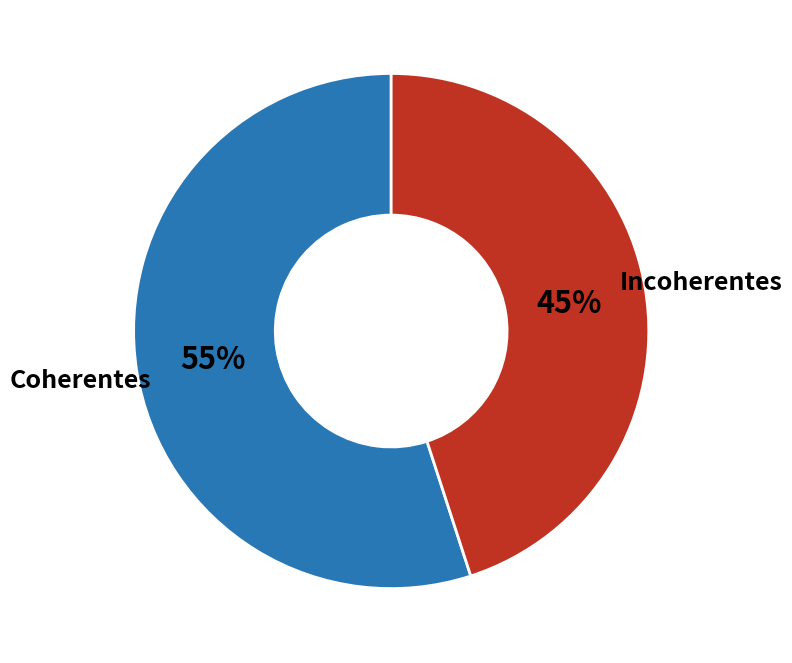

The Coherentes slice represents 55% of the pie. True or false?

True